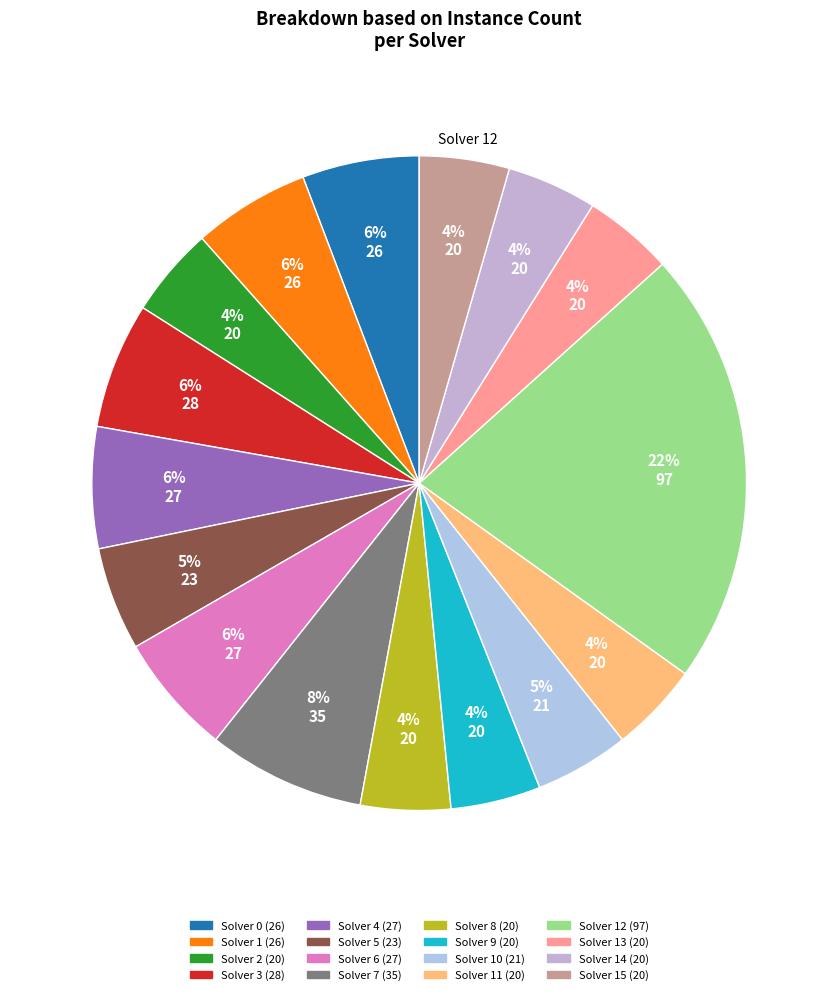

Count the number of slices in the pie.

16